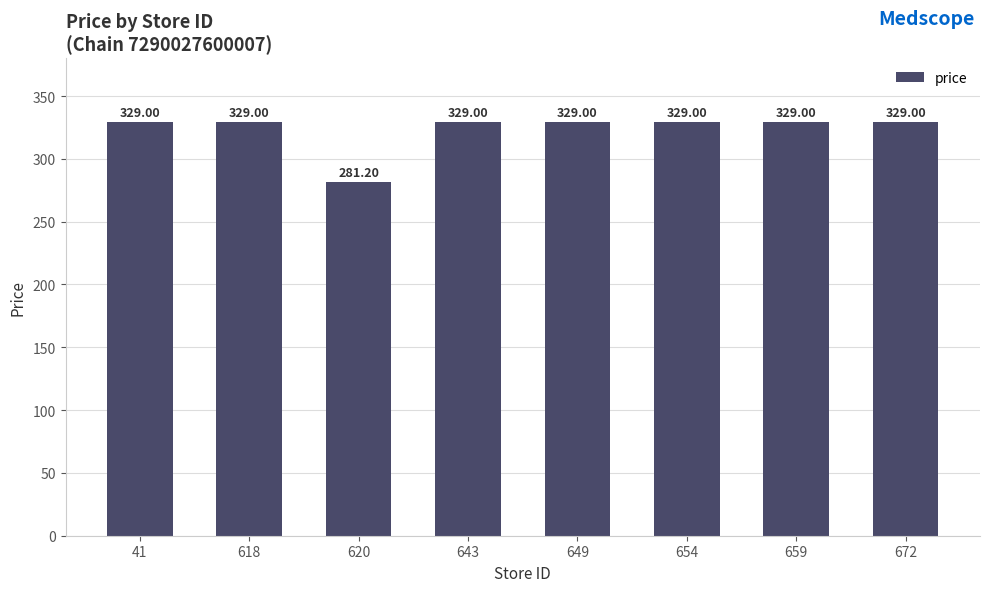

What is the value of the 6th bar from the left?

329.0